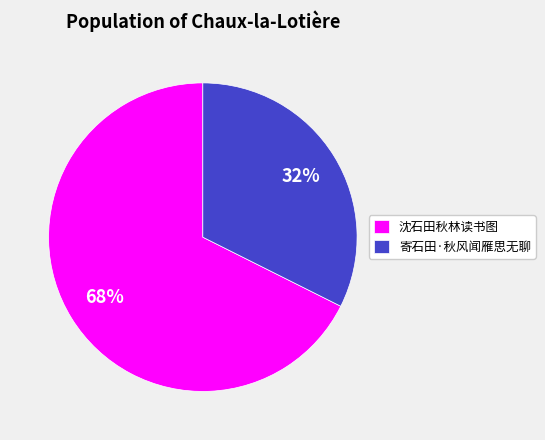

To the nearest percent, what percentage of the pie is 寄石田·秋风闻雁思无聊?

32%